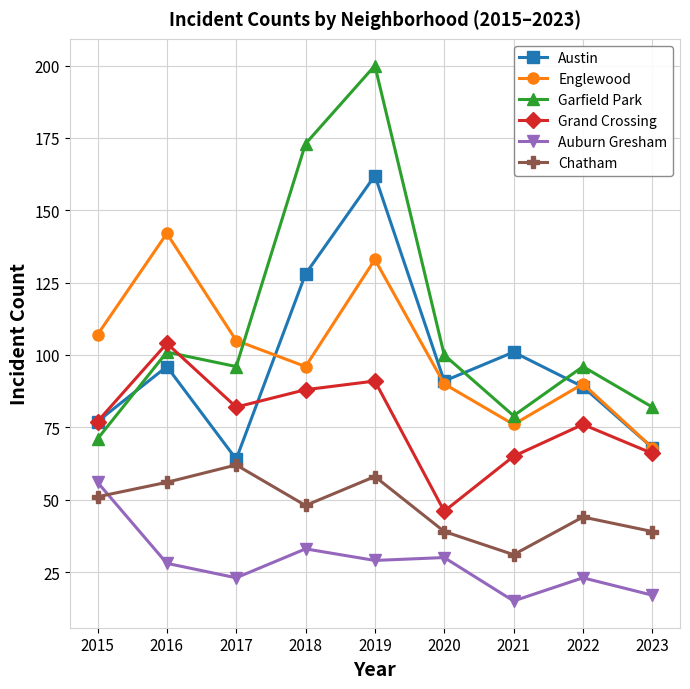

What is the value of the Garfield Park point at the 9th from the left?

82